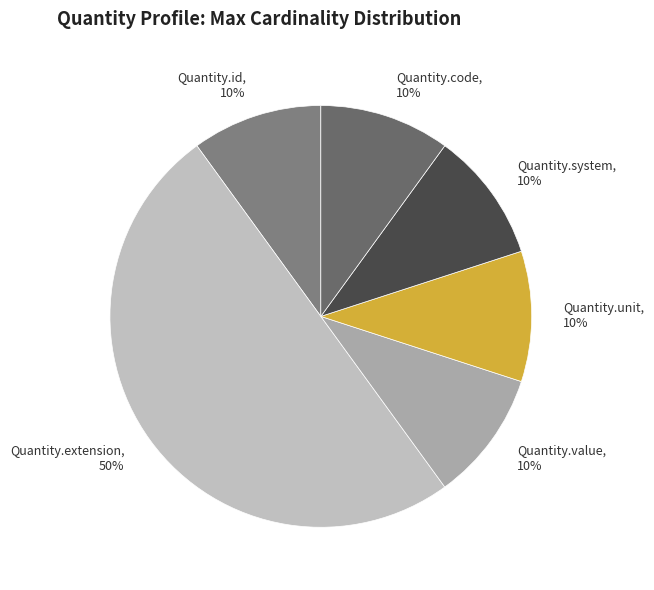

Is it true that Quantity.value, 10% is 10% of the pie?

True